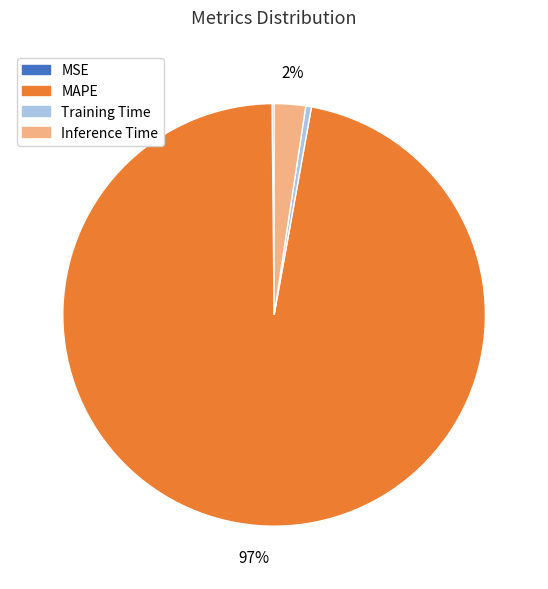

To the nearest percent, what portion does Inference Time represent?

2%